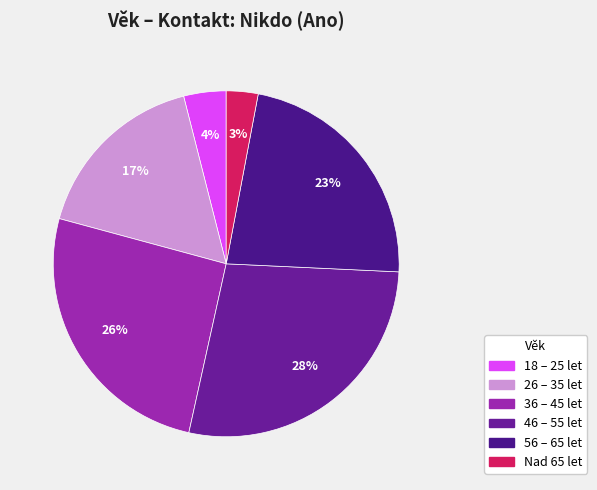

Count the number of slices in the pie.

6